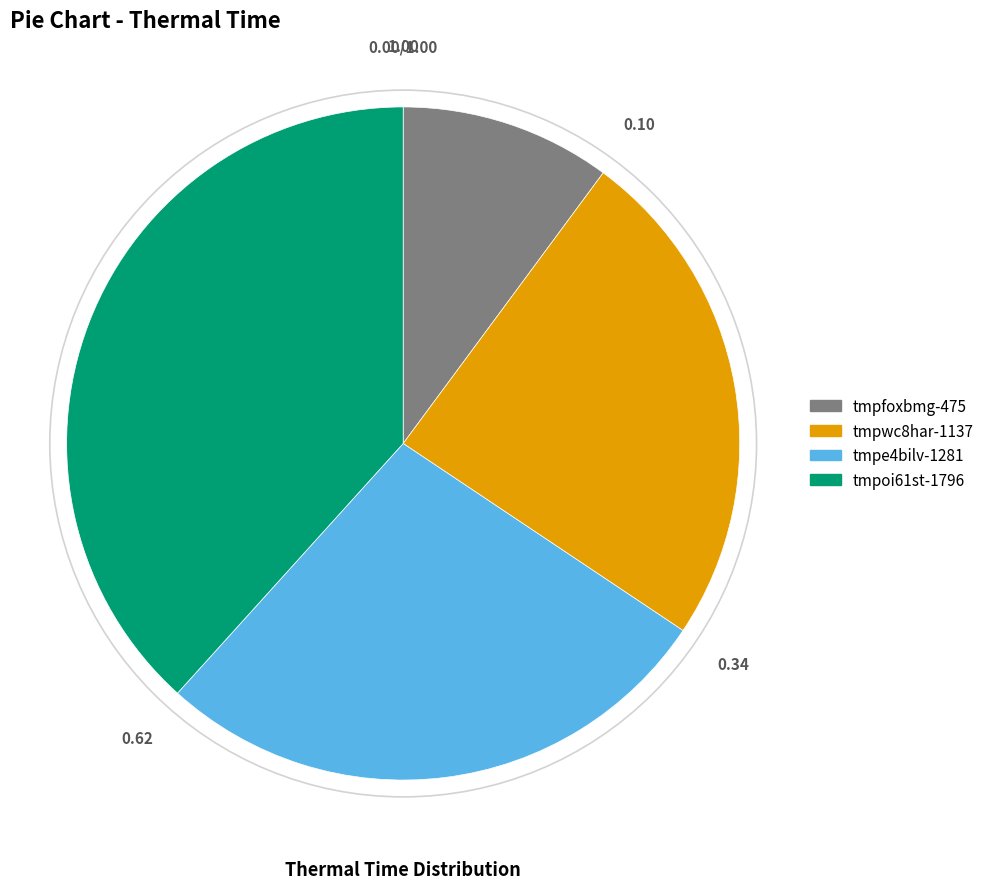

True or false: tmpe4bilv-1281 accounts for 27% of the total.

True